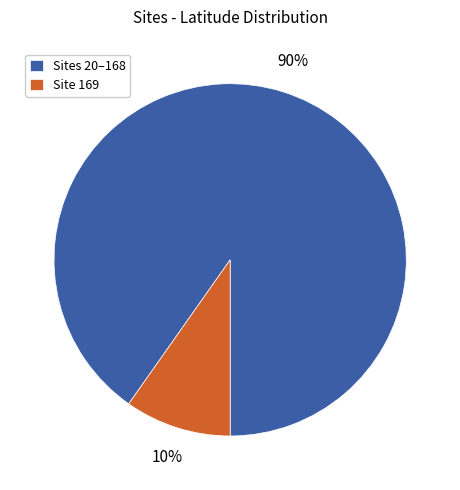

To the nearest percent, what is the difference between the largest and smallest slice percentages?

80%